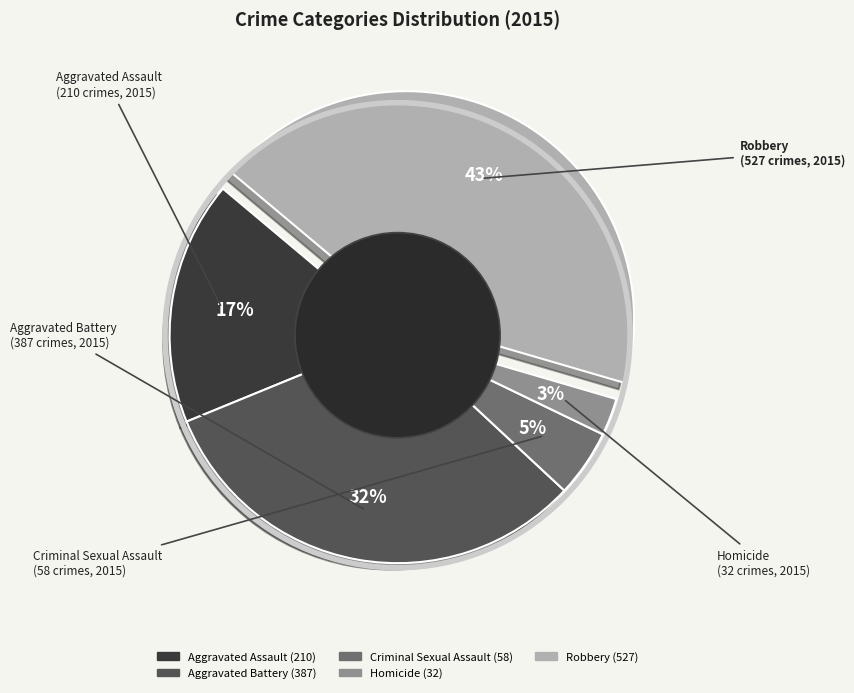

True or false: Aggravated Battery accounts for 32% of the total.

True